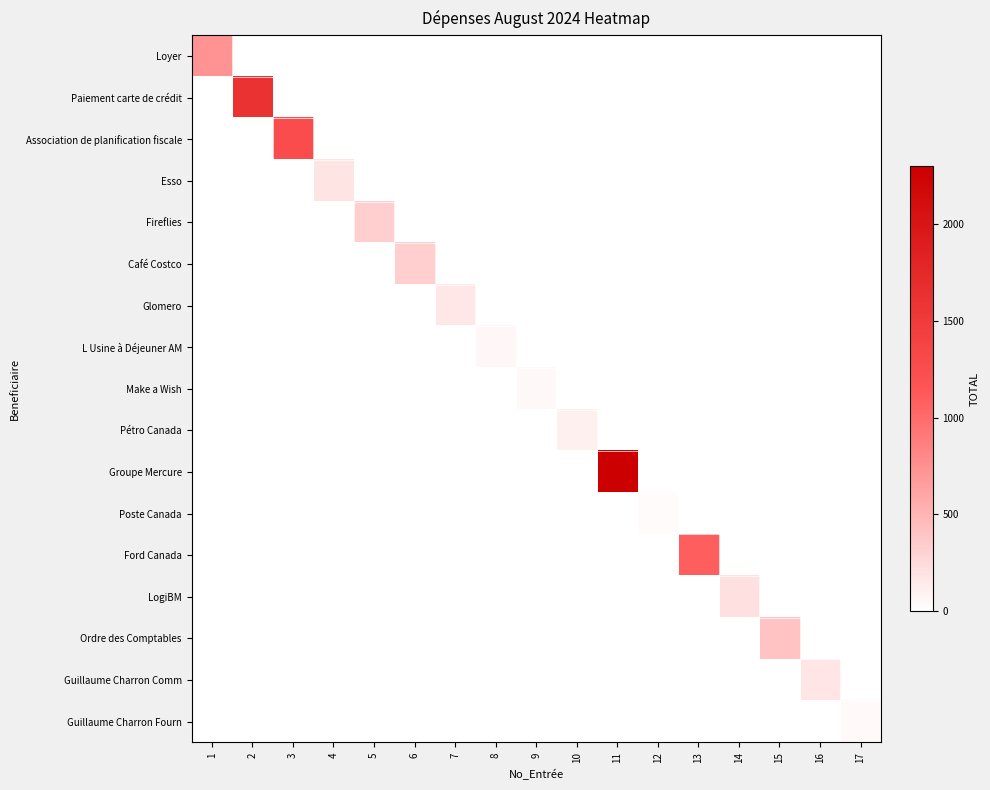

How many data points does each series have?

17